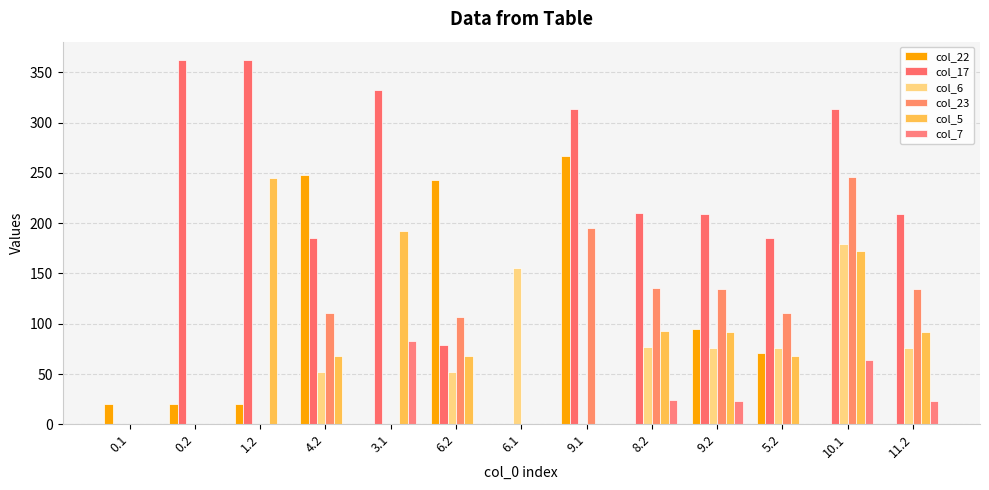

What is the sum of all col_17 values?

2763.4